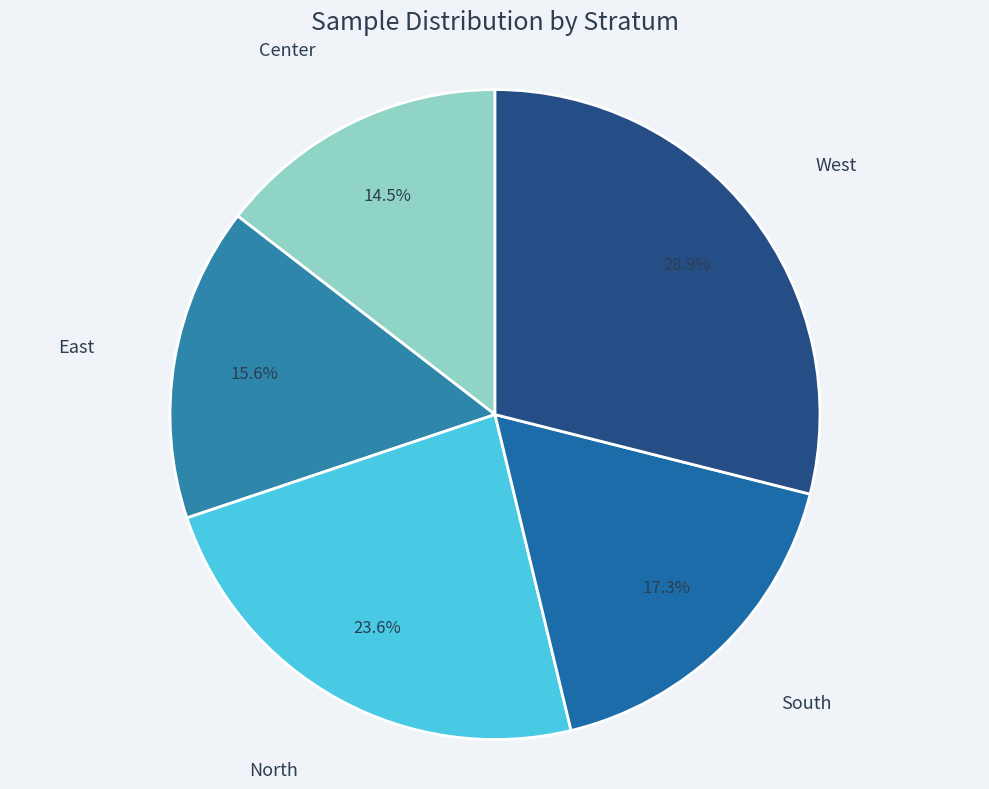

What percentage is the West slice, to the nearest percent?

29%